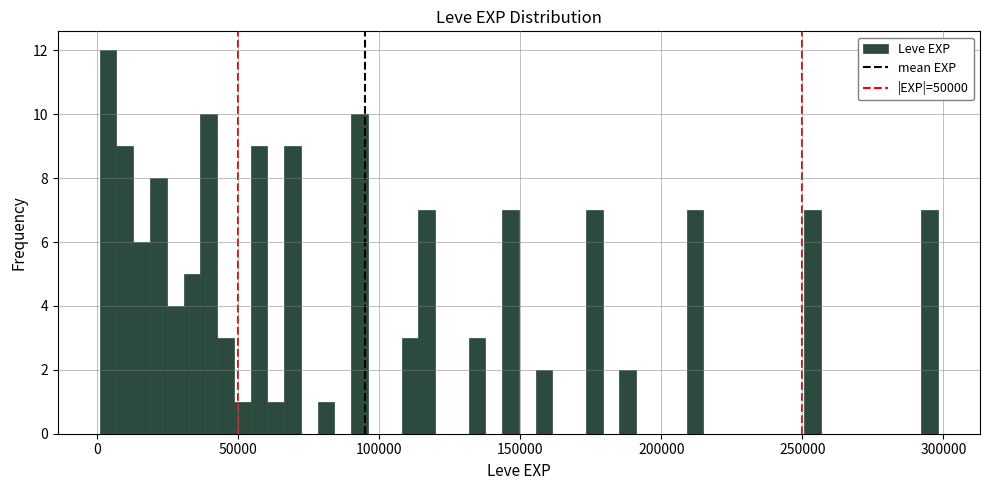

Around what value on the x-axis is the tallest bar? Give the approximate position of its centre, as read against the axis.

5000